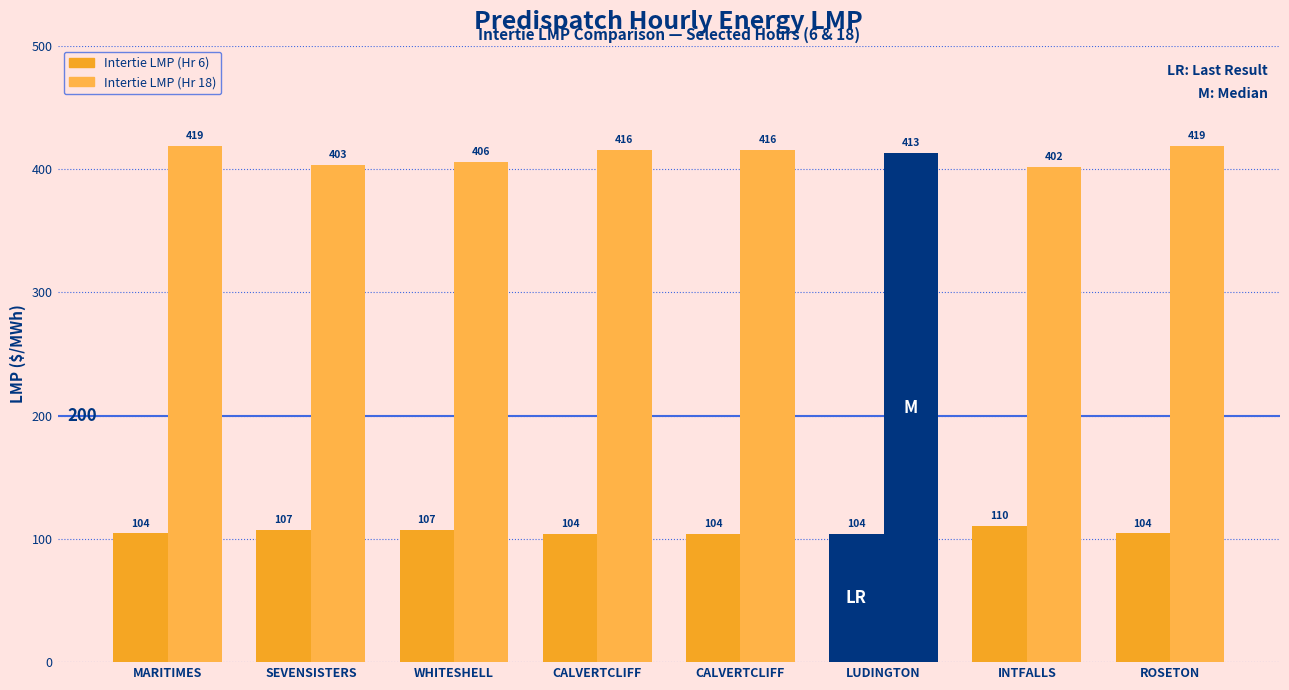

How many groups of bars are there?

8